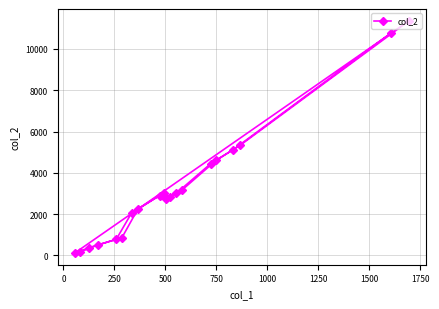

What is the value of the 1st point from the left?

116